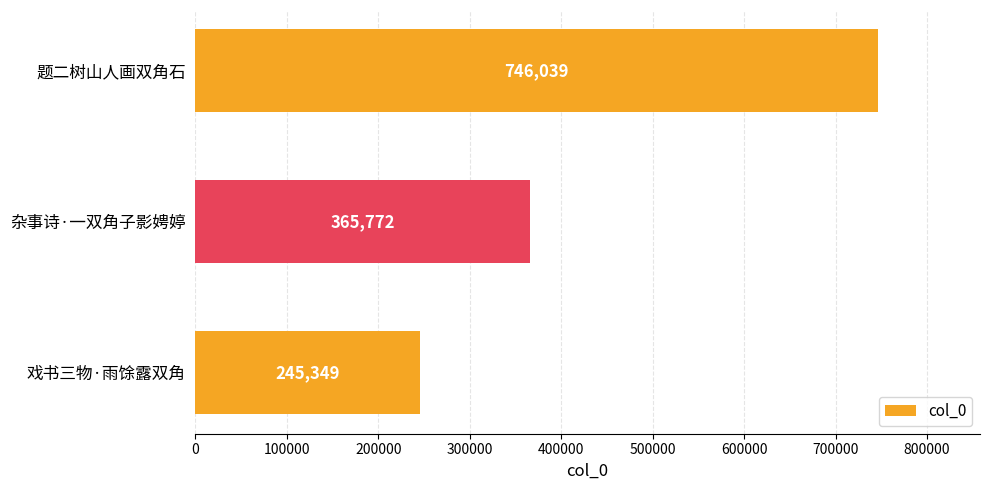

How many distinct data groups are displayed?

1